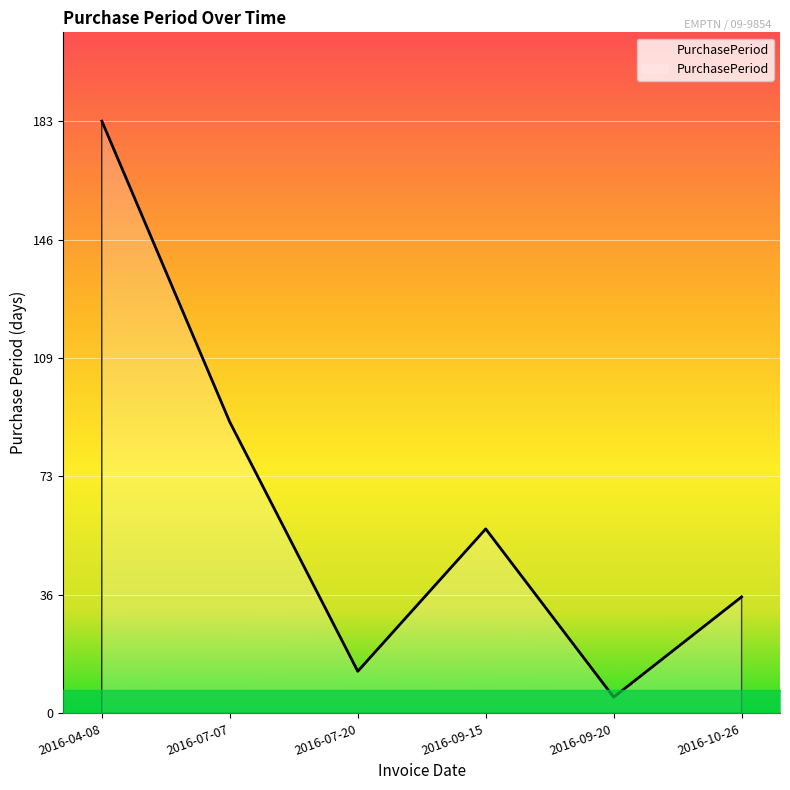

List the labels in order of value, smallest first.

2016-09-20, 2016-07-20, 2016-10-26, 2016-09-15, 2016-07-07, 2016-04-08